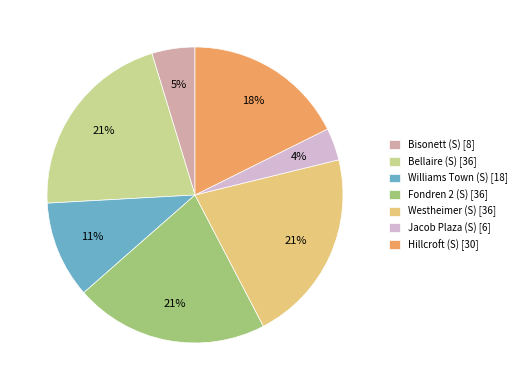

Count the number of slices in the pie.

7